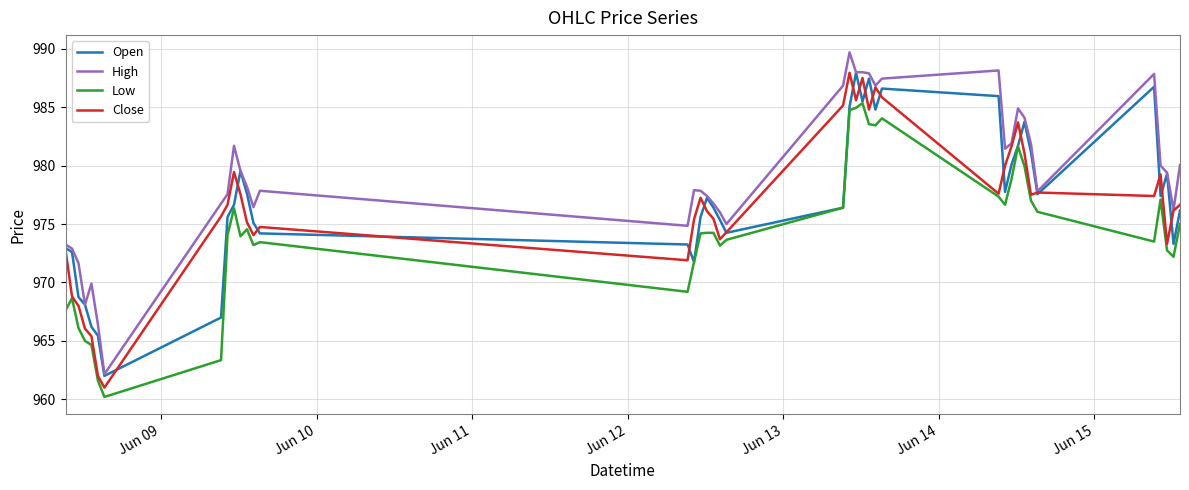

Which series has the largest total across all categories?

High